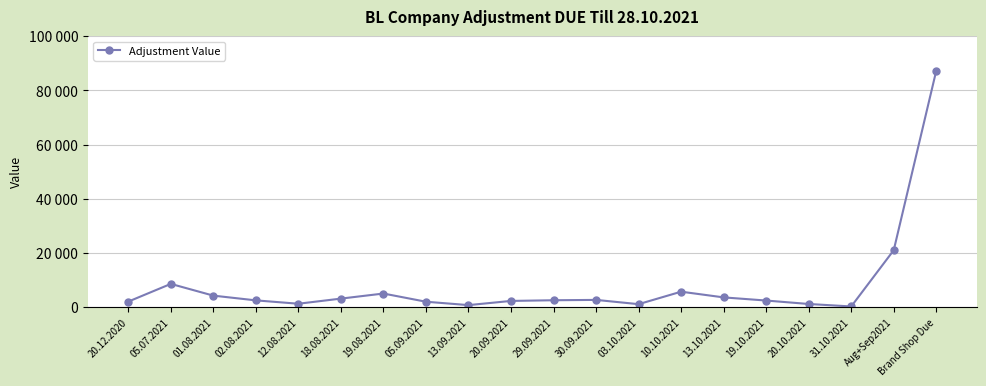

The value at 20.12.2020 is 700. True or false?

False